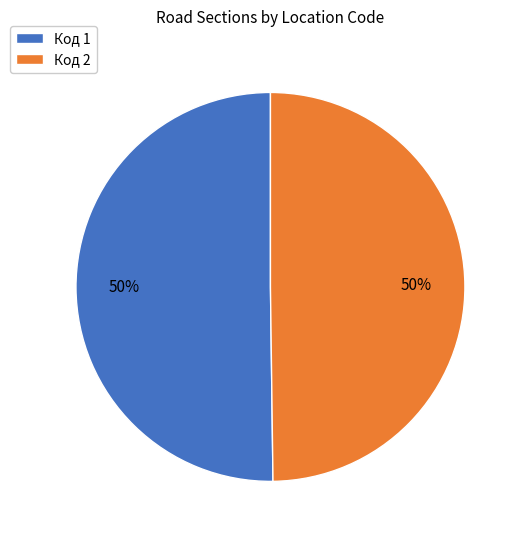

To the nearest percent, what is the combined percentage of Код 2 and Код 1?

100%